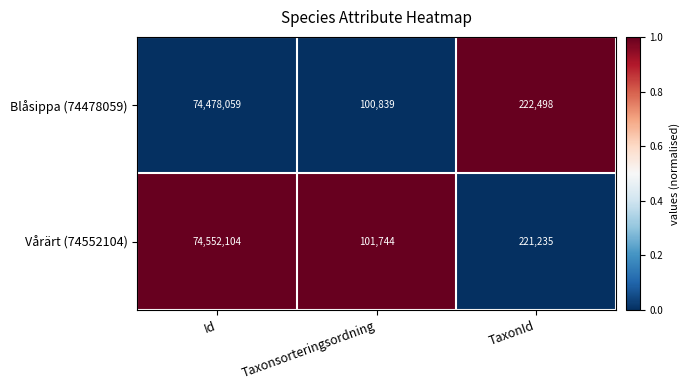

What is the maximum value for Blåsippa (74478059)?

74478059